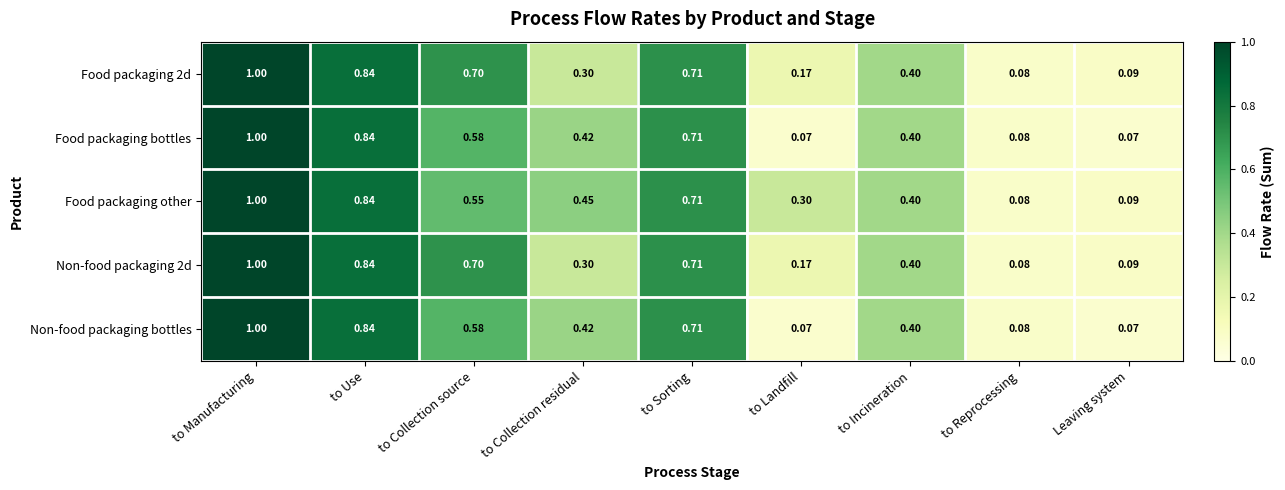

Count the number of data series in this chart.

5